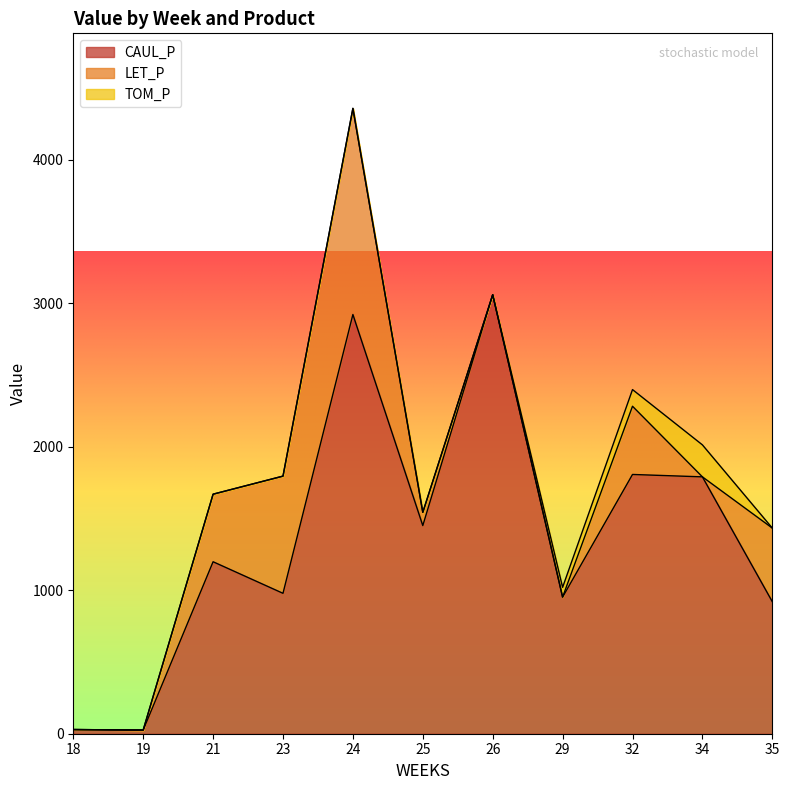

What is the highest value of the TOM_P series?

222.9